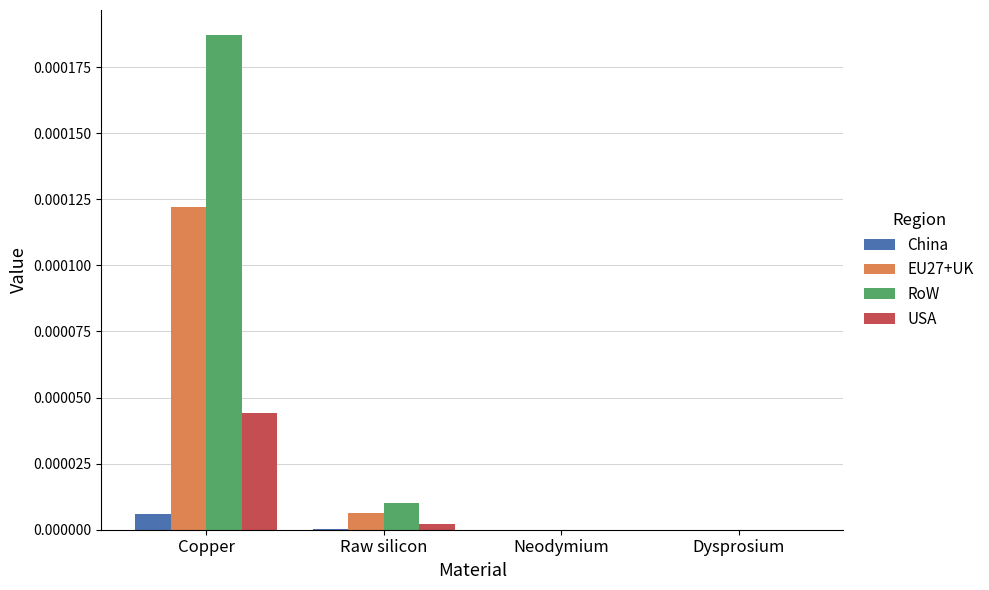

At which label does RoW reach its peak?

Copper